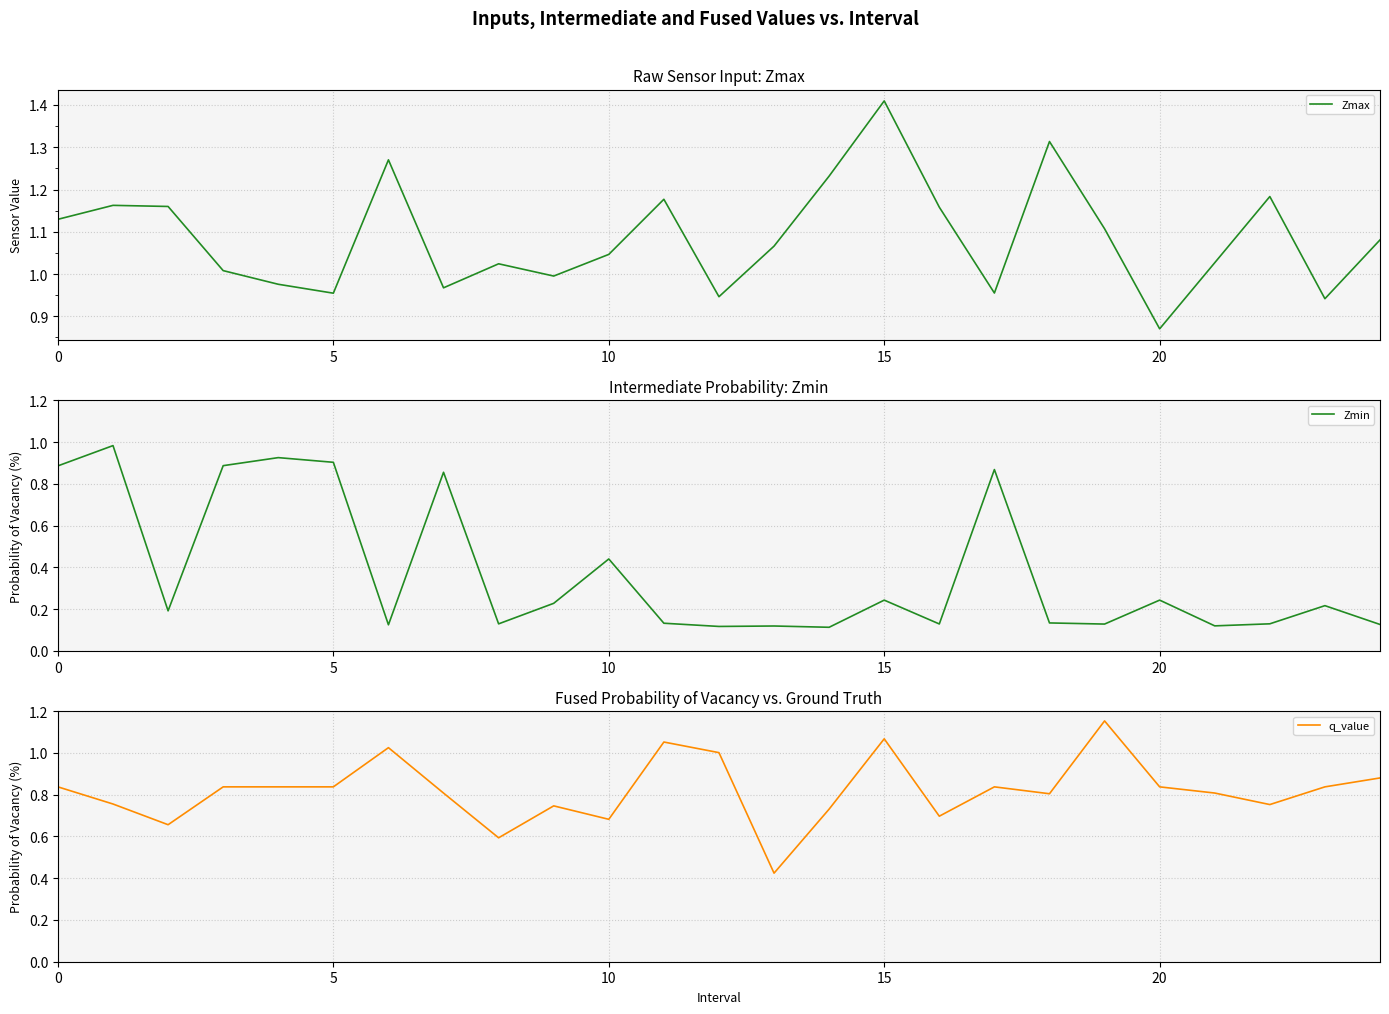

The Zmin series shows 0.4 at 20. True or false?

False